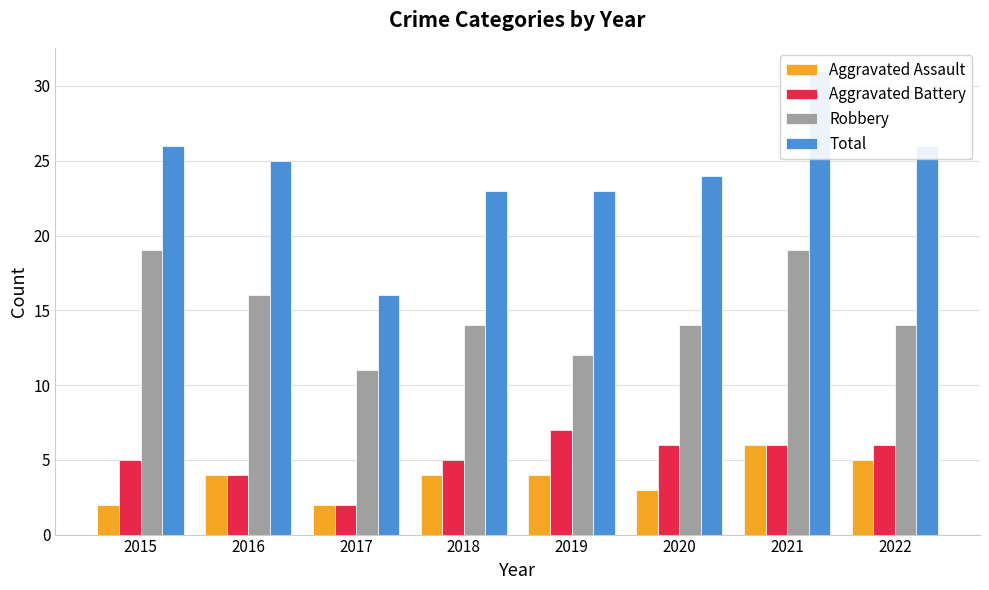

What is the highest value of the Aggravated Battery series?

7